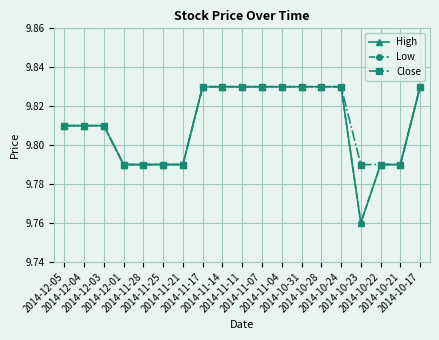

Reading left to right, what are all the values shown in this chart?

High: 2014-12-05=9.8	2014-12-04=9.8	2014-12-03=9.8	2014-12-01=9.8	2014-11-28=9.8	2014-11-25=9.8	2014-11-21=9.8	2014-11-17=9.8	2014-11-14=9.8	2014-11-11=9.8	2014-11-07=9.8	2014-11-04=9.8	2014-10-31=9.8	2014-10-28=9.8	2014-10-24=9.8	2014-10-23=9.8	2014-10-22=9.8	2014-10-21=9.8	2014-10-17=9.8
Low: 2014-12-05=9.8	2014-12-04=9.8	2014-12-03=9.8	2014-12-01=9.8	2014-11-28=9.8	2014-11-25=9.8	2014-11-21=9.8	2014-11-17=9.8	2014-11-14=9.8	2014-11-11=9.8	2014-11-07=9.8	2014-11-04=9.8	2014-10-31=9.8	2014-10-28=9.8	2014-10-24=9.8	2014-10-23=9.8	2014-10-22=9.8	2014-10-21=9.8	2014-10-17=9.8
Close: 2014-12-05=9.8	2014-12-04=9.8	2014-12-03=9.8	2014-12-01=9.8	2014-11-28=9.8	2014-11-25=9.8	2014-11-21=9.8	2014-11-17=9.8	2014-11-14=9.8	2014-11-11=9.8	2014-11-07=9.8	2014-11-04=9.8	2014-10-31=9.8	2014-10-28=9.8	2014-10-24=9.8	2014-10-23=9.8	2014-10-22=9.8	2014-10-21=9.8	2014-10-17=9.8